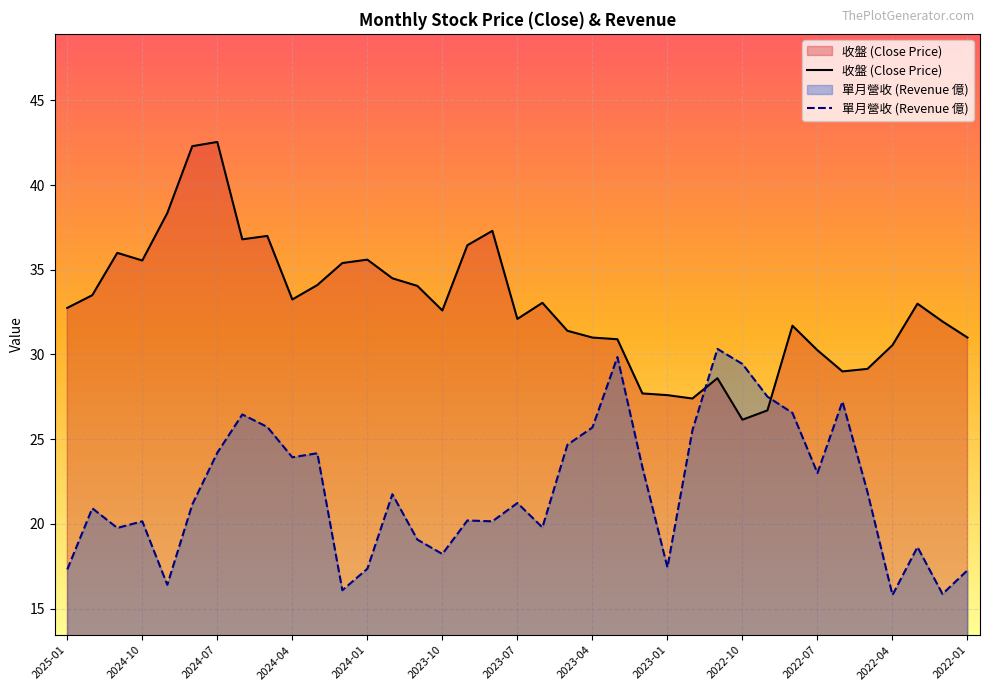

Is the value of 收盤 at 2022-07 greater than the value of 單月營收 at 2024-03?

Yes